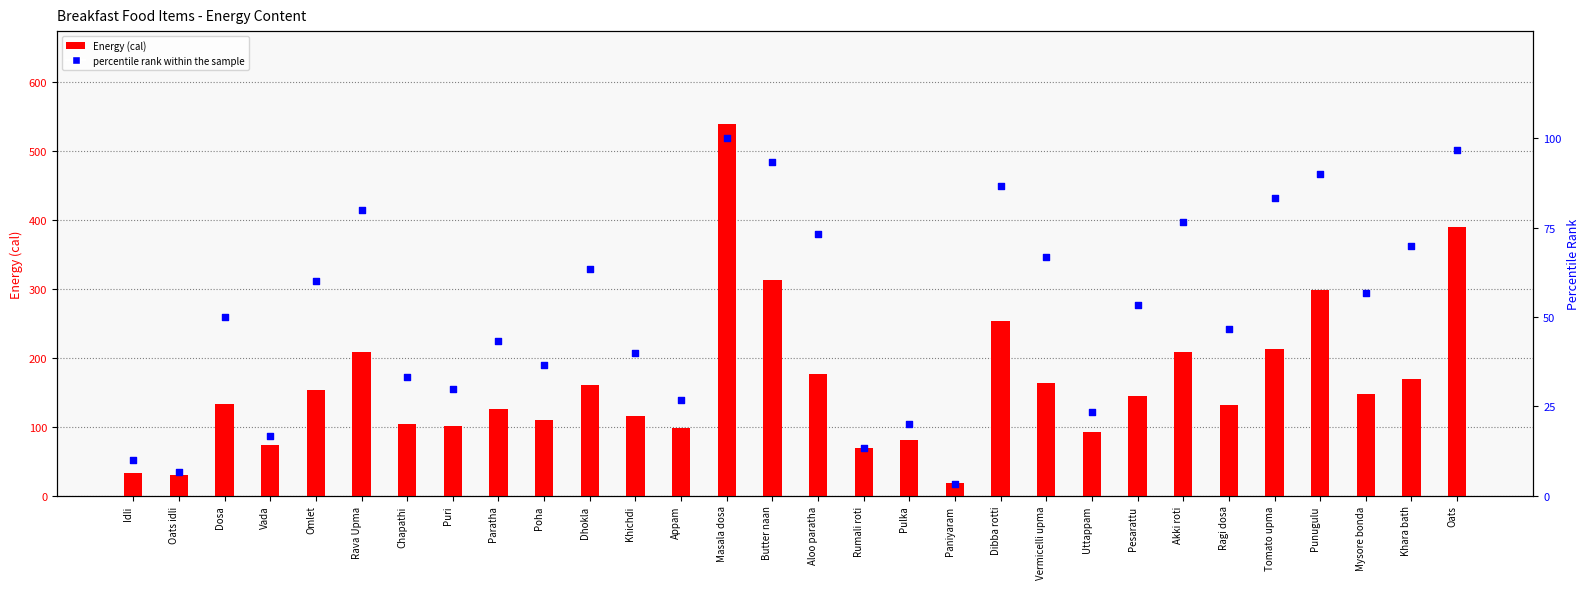

Which series reaches the minimum Y coordinate?

percentile rank within the sample